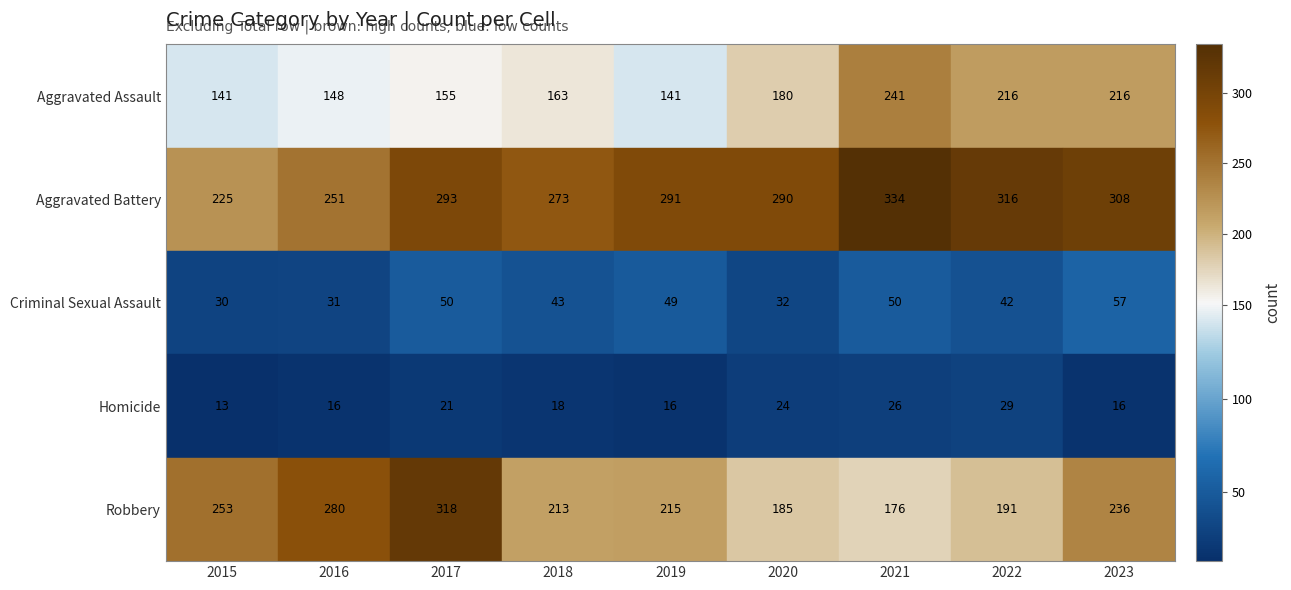

The Homicide series shows 18 at 2018. True or false?

True